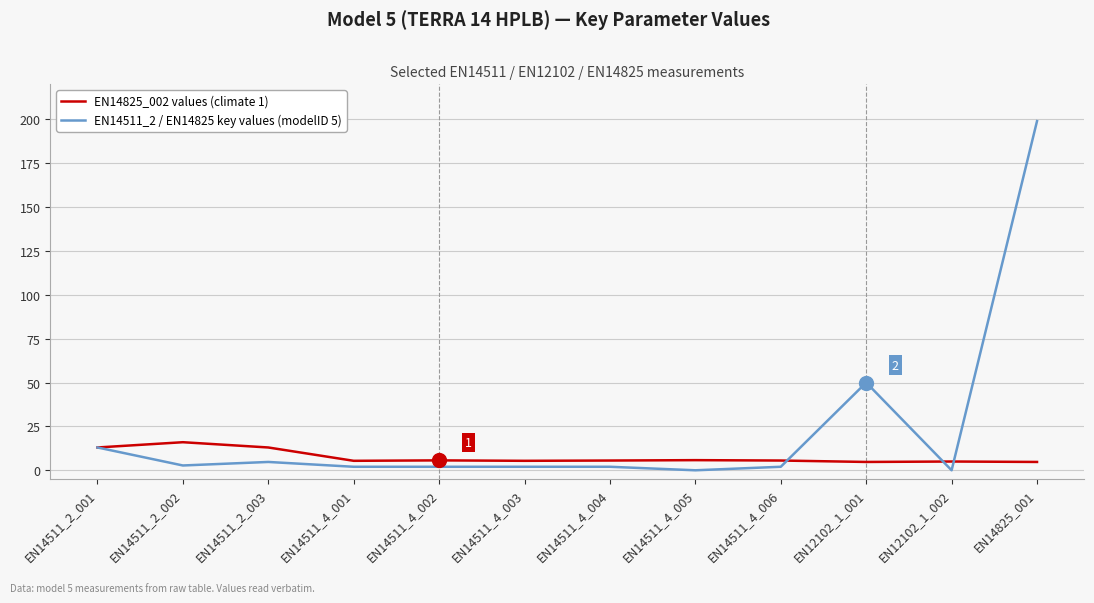

Which series has the largest total across all categories?

EN14511_2 / EN14825 key values (modelID 5)